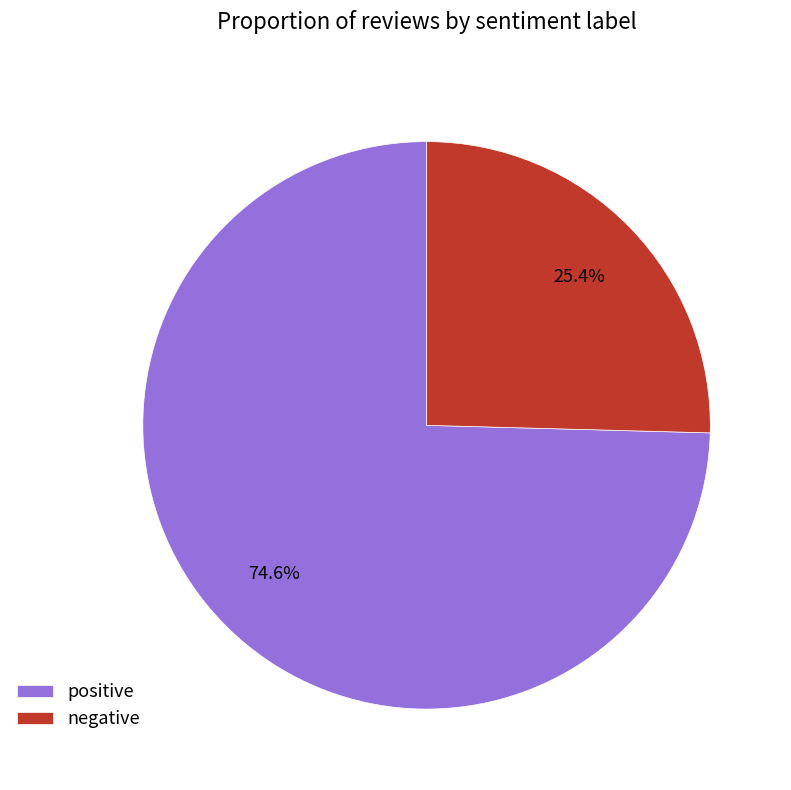

To the nearest percent, what is the average slice percentage?

50%